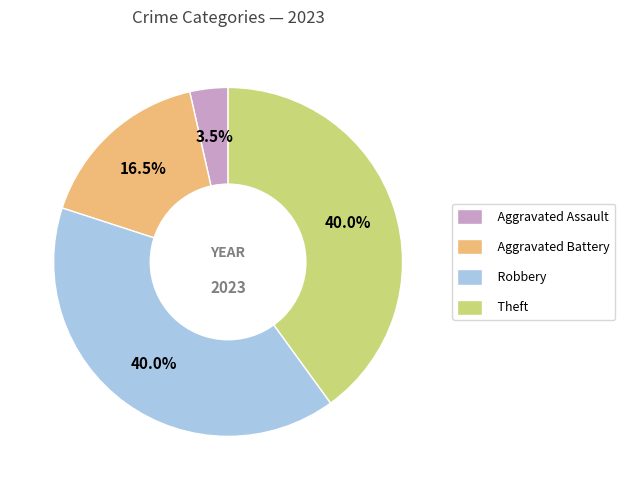

To the nearest percent, what is the average slice percentage?

25%